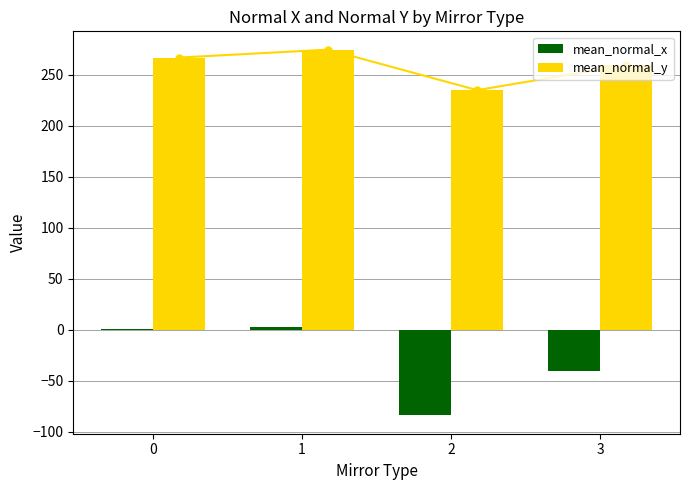

The value of mean_normal_x at 0 is 0.2. True or false?

False